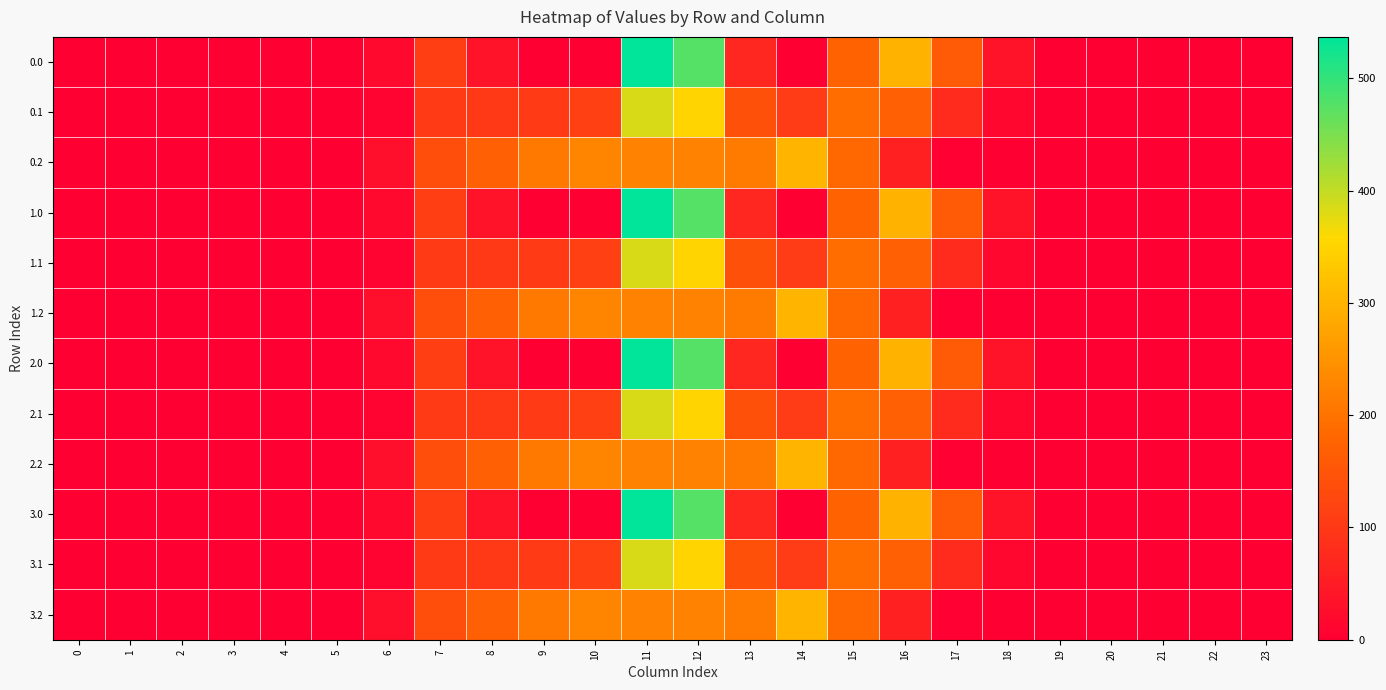

Reading left to right, what are all the values shown in this chart?

0.0: 0=0.0	1=0.0	2=0.0	3=0.0	4=0.0	5=0.0	6=17.8	7=112.5	8=35.0	9=0.0	10=0.0	11=536.8	12=477.2	13=70.2	14=0.3	15=172.8	16=299.5	17=159.3	18=34.6	19=2.1	20=0.0	21=0.0	22=0.0	23=0.0
0.1: 0=0.0	1=0.0	2=0.0	3=0.0	4=0.0	5=0.0	6=9.2	7=104.4	8=102.3	9=104.8	10=114.0	11=384.7	12=350.8	13=141.2	14=105.5	15=190.4	16=168.3	17=77.2	18=12.6	19=0.3	20=0.0	21=0.0	22=0.0	23=0.0
0.2: 0=0.0	1=0.0	2=0.0	3=0.0	4=0.0	5=0.0	6=27.4	7=137.4	8=169.5	9=209.6	10=228.0	11=225.2	12=224.3	13=212.2	14=301.9	15=184.3	16=58.2	17=3.2	18=0.2	19=0.0	20=0.0	21=0.0	22=0.0	23=0.0
1.0: 0=0.0	1=0.0	2=0.0	3=0.0	4=0.0	5=0.0	6=17.8	7=112.5	8=35.0	9=0.0	10=0.0	11=536.8	12=477.2	13=70.2	14=0.3	15=172.8	16=299.5	17=159.3	18=34.6	19=2.1	20=0.0	21=0.0	22=0.0	23=0.0
1.1: 0=0.0	1=0.0	2=0.0	3=0.0	4=0.0	5=0.0	6=9.2	7=104.4	8=102.3	9=104.8	10=114.0	11=384.7	12=350.8	13=141.2	14=105.5	15=190.4	16=168.3	17=77.2	18=12.6	19=0.3	20=0.0	21=0.0	22=0.0	23=0.0
1.2: 0=0.0	1=0.0	2=0.0	3=0.0	4=0.0	5=0.0	6=27.4	7=137.4	8=169.5	9=209.6	10=228.0	11=225.2	12=224.3	13=212.2	14=301.9	15=184.3	16=58.2	17=3.2	18=0.2	19=0.0	20=0.0	21=0.0	22=0.0	23=0.0
2.0: 0=0.0	1=0.0	2=0.0	3=0.0	4=0.0	5=0.0	6=17.8	7=112.5	8=35.0	9=0.0	10=0.0	11=536.8	12=477.2	13=70.2	14=0.3	15=172.8	16=299.5	17=159.3	18=34.6	19=2.1	20=0.0	21=0.0	22=0.0	23=0.0
2.1: 0=0.0	1=0.0	2=0.0	3=0.0	4=0.0	5=0.0	6=9.2	7=104.4	8=102.3	9=104.8	10=114.0	11=384.7	12=350.8	13=141.2	14=105.5	15=190.4	16=168.3	17=77.2	18=12.6	19=0.3	20=0.0	21=0.0	22=0.0	23=0.0
2.2: 0=0.0	1=0.0	2=0.0	3=0.0	4=0.0	5=0.0	6=27.4	7=137.4	8=169.5	9=209.6	10=228.0	11=225.2	12=224.3	13=212.2	14=301.9	15=184.3	16=58.2	17=3.2	18=0.2	19=0.0	20=0.0	21=0.0	22=0.0	23=0.0
3.0: 0=0.0	1=0.0	2=0.0	3=0.0	4=0.0	5=0.0	6=17.8	7=112.5	8=35.0	9=0.0	10=0.0	11=536.8	12=477.2	13=70.2	14=0.3	15=172.8	16=299.5	17=159.3	18=34.6	19=2.1	20=0.0	21=0.0	22=0.0	23=0.0
3.1: 0=0.0	1=0.0	2=0.0	3=0.0	4=0.0	5=0.0	6=9.2	7=104.4	8=102.3	9=104.8	10=114.0	11=384.7	12=350.8	13=141.2	14=105.5	15=190.4	16=168.3	17=77.2	18=12.6	19=0.3	20=0.0	21=0.0	22=0.0	23=0.0
3.2: 0=0.0	1=0.0	2=0.0	3=0.0	4=0.0	5=0.0	6=27.4	7=137.4	8=169.5	9=209.6	10=228.0	11=225.2	12=224.3	13=212.2	14=301.9	15=184.3	16=58.2	17=3.2	18=0.2	19=0.0	20=0.0	21=0.0	22=0.0	23=0.0